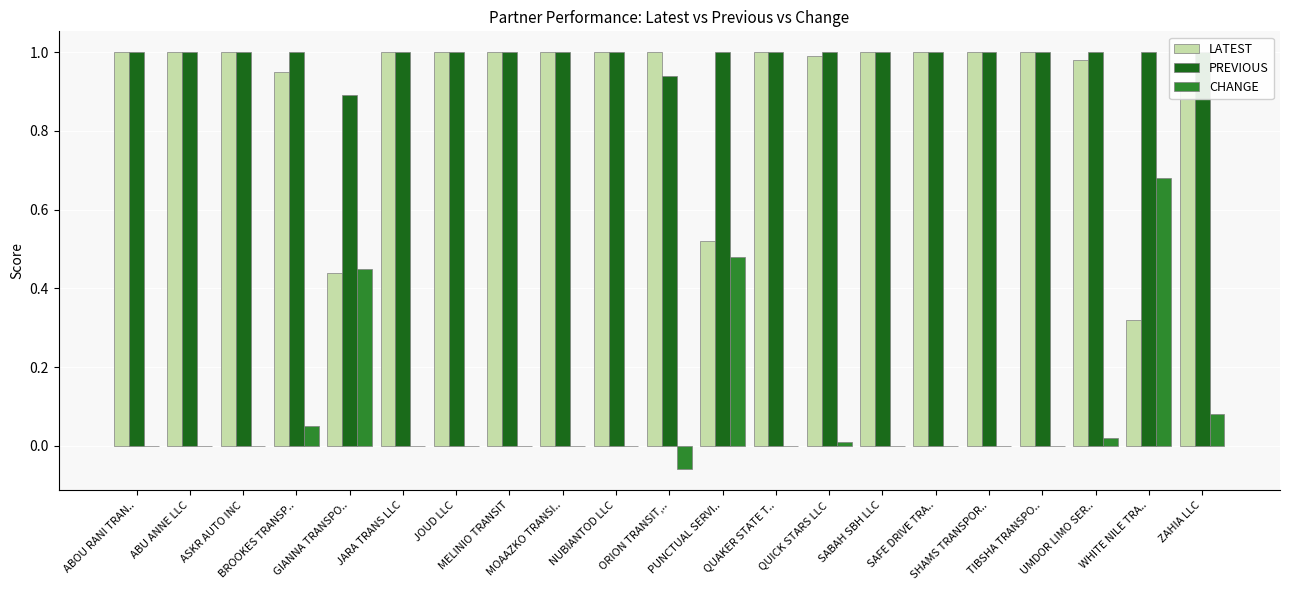

What are all the series names shown in the legend?

LATEST, PREVIOUS, CHANGE